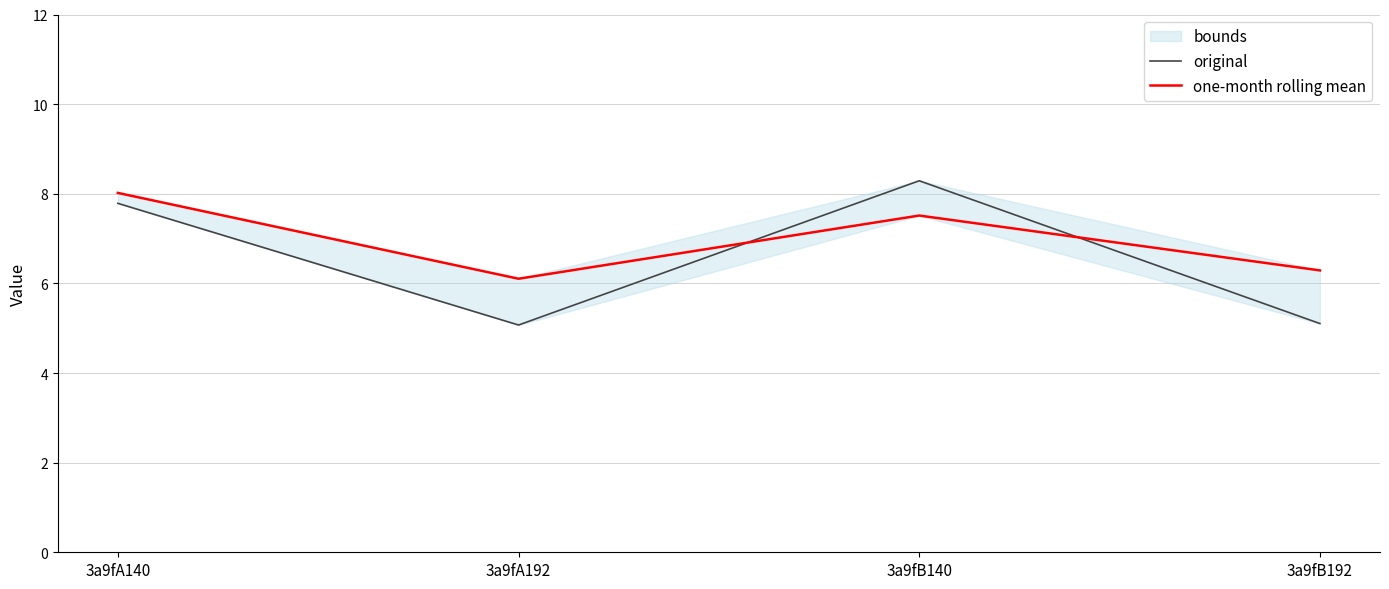

Rank the series by their average value, from lowest to highest.

original, one-month rolling mean